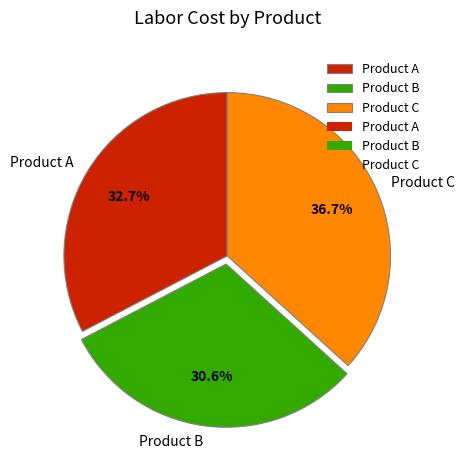

Which slice is the smallest?

Product B